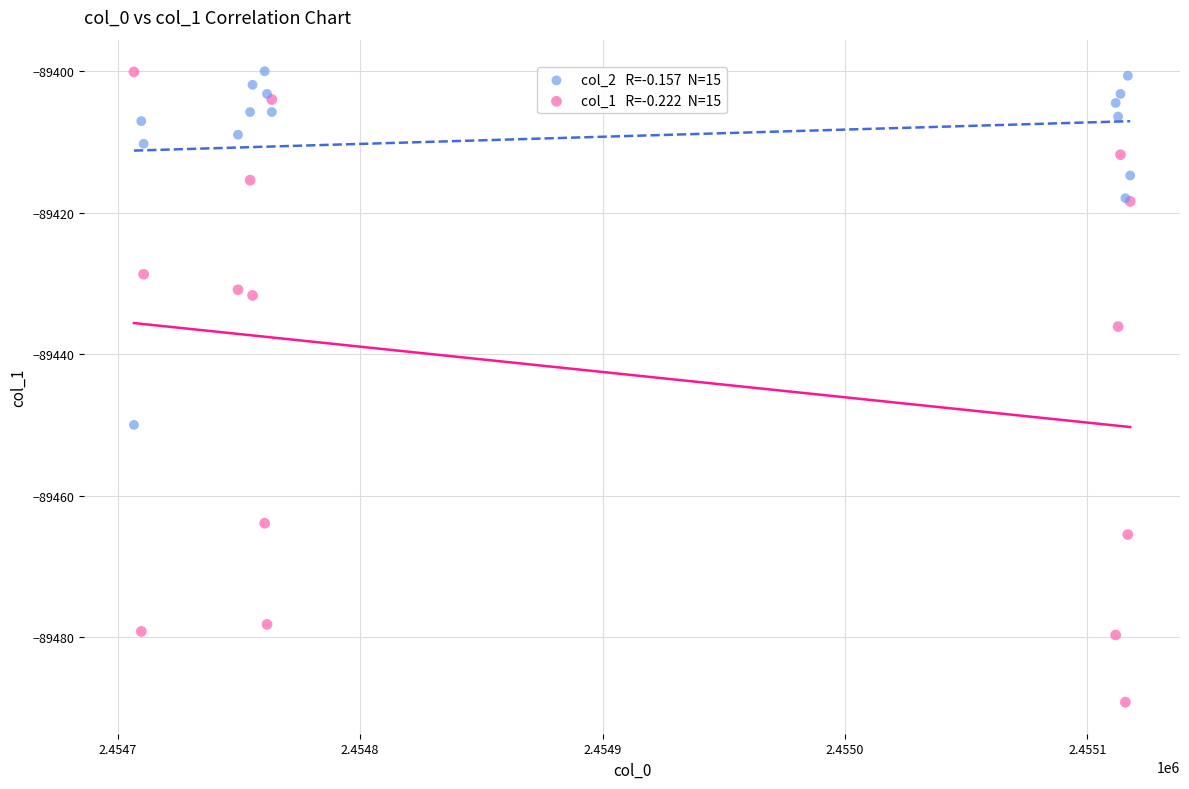

Across all series, what Y value is closest to -89444?

-89450.0